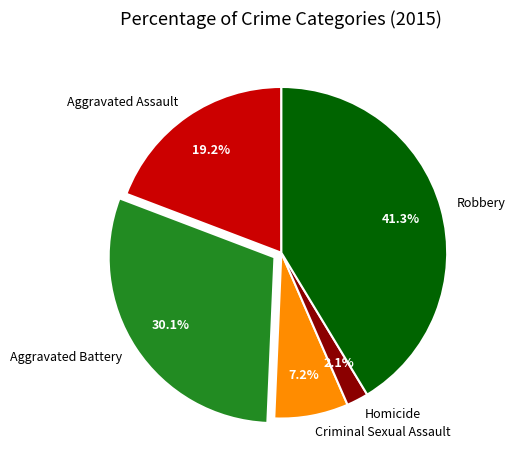

Which slice is the largest?

Robbery